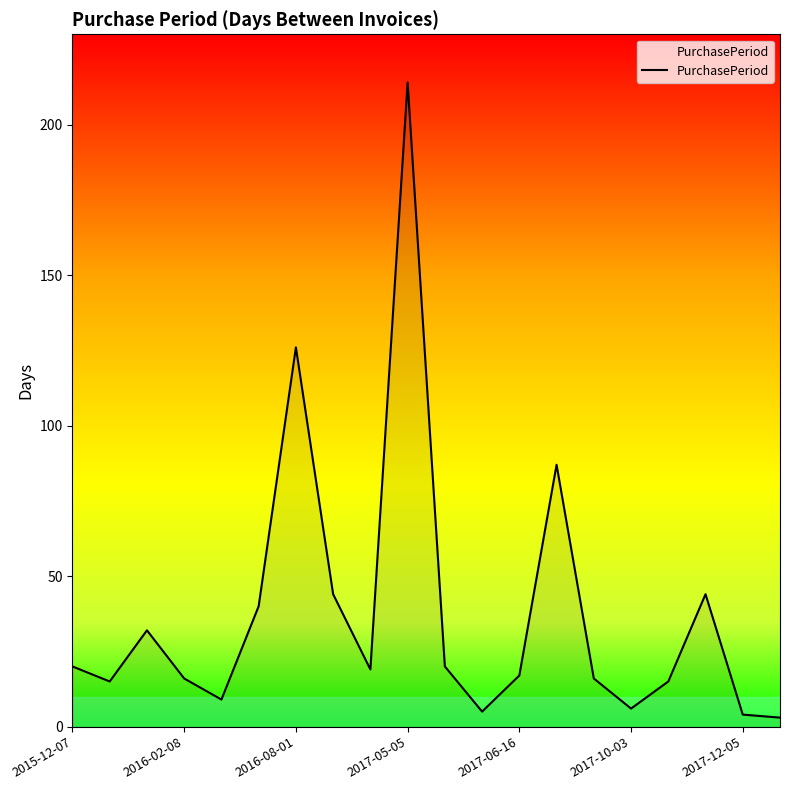

What is the greatest value displayed?

214